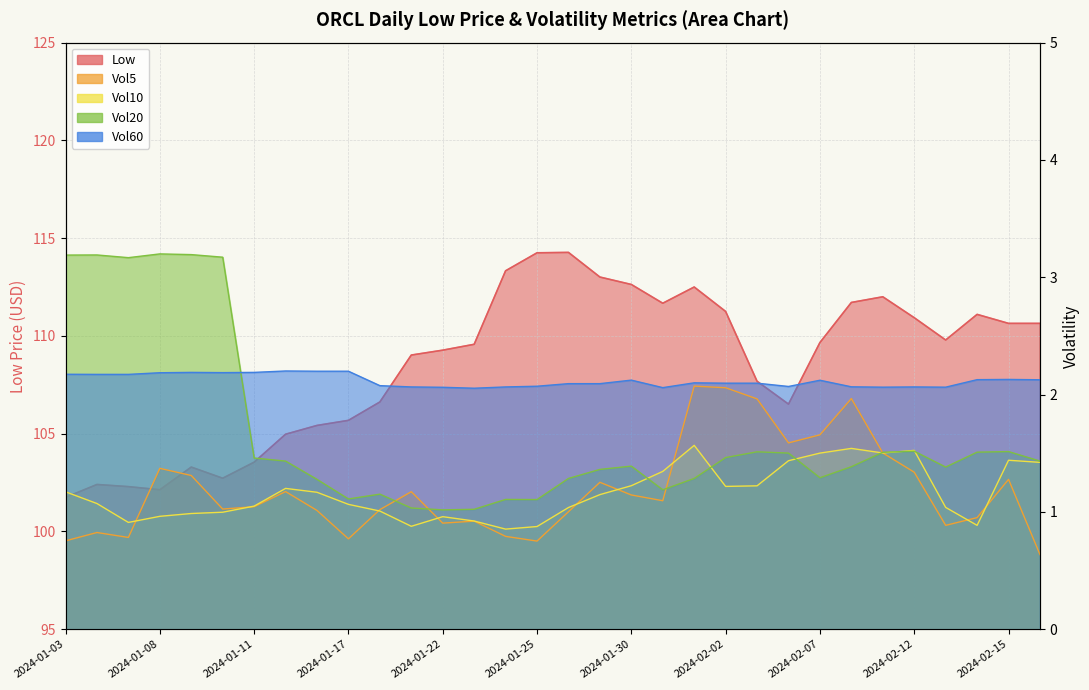

What is the average value of the Vol10 series?

1.2